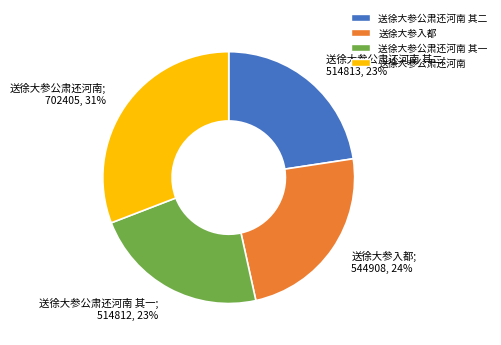

To the nearest percent, what is the difference between the 送徐大参公肃还河南 其一; 514812, 23% and 送徐大参公肃还河南; 702405, 31% slice percentages?

8%